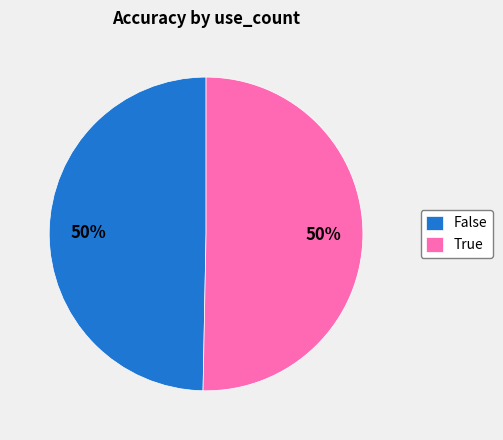

To the nearest percent, what portion does True represent?

50%